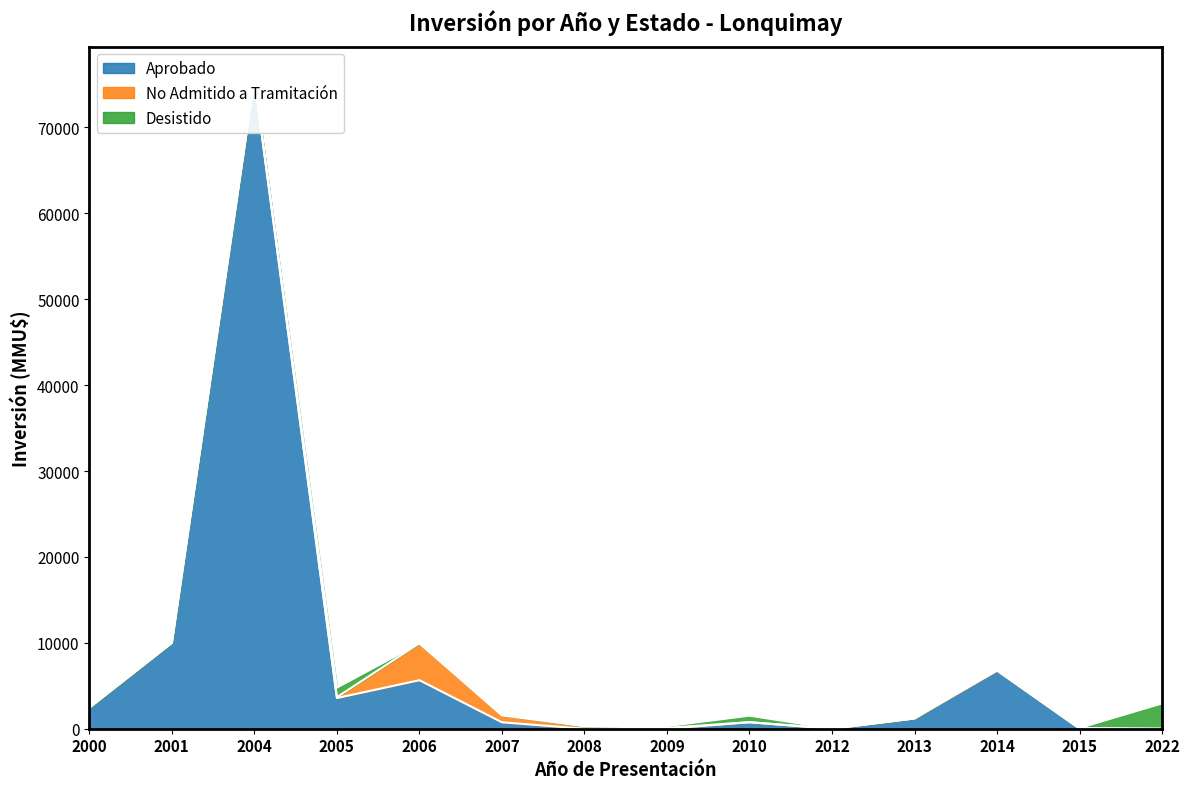

What are all the series names shown in the legend?

Aprobado, No Admitido a Tramitación, Desistido